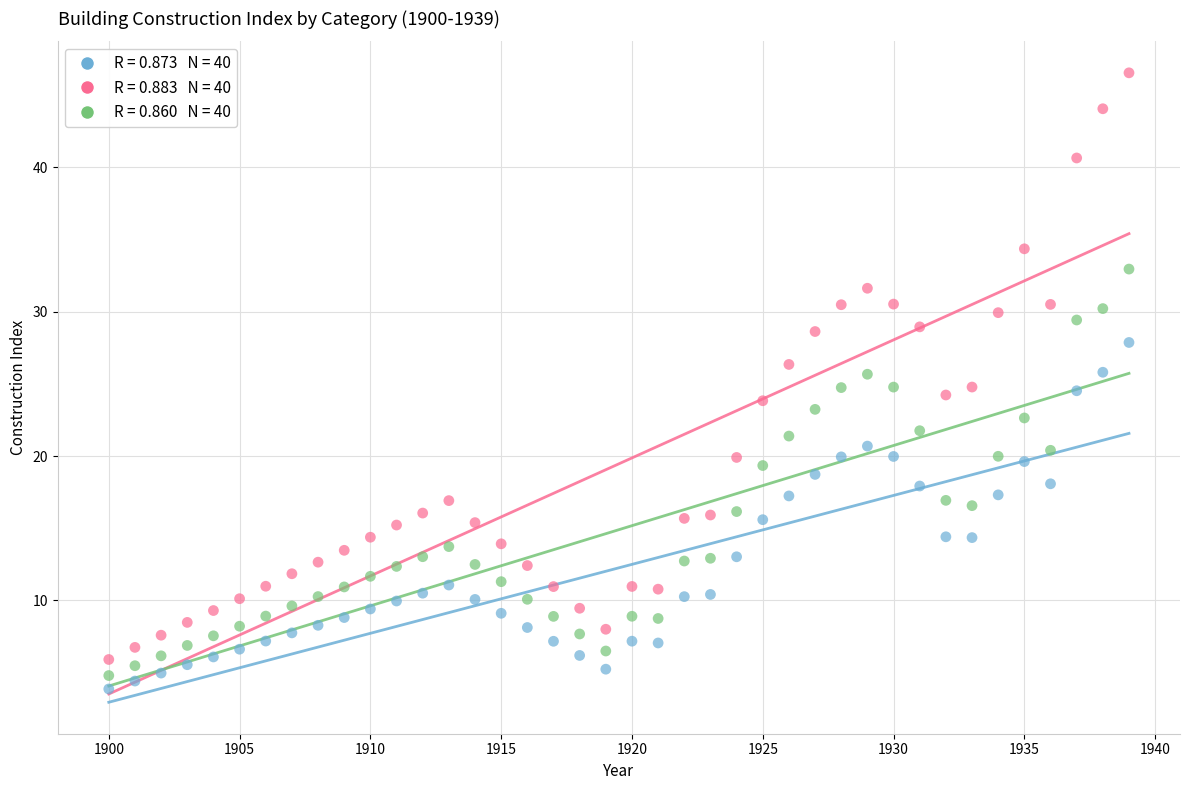

Across all data points, what is the range of X values (max minus min)?

39.0